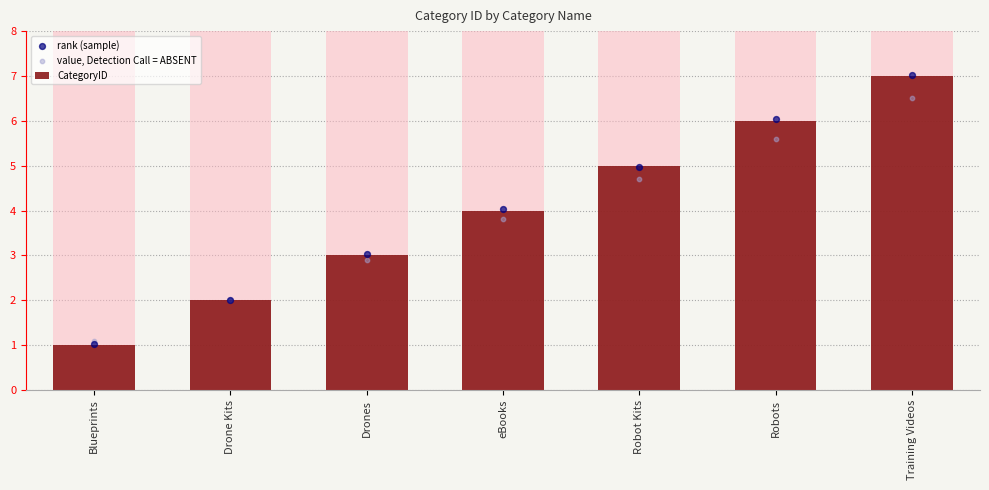

Which series has the largest total across all categories?

rank (sample)